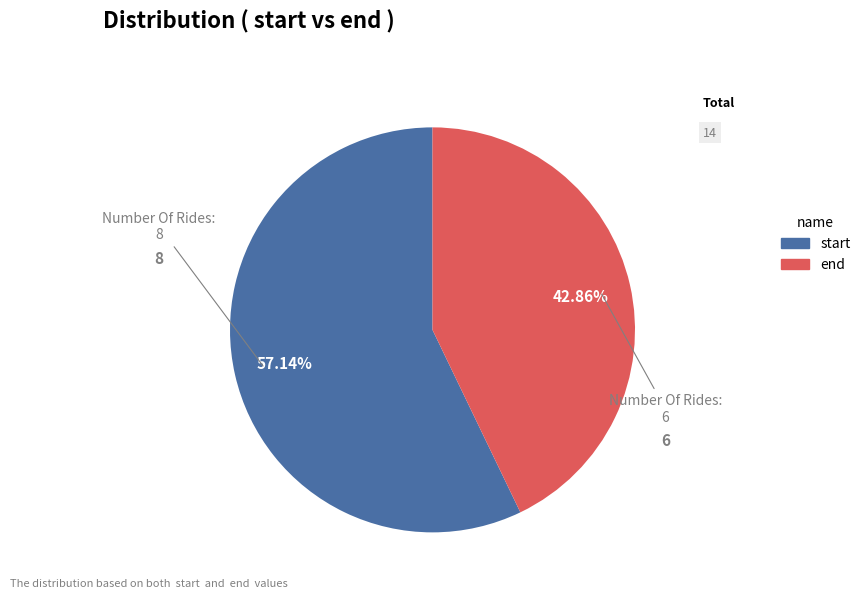

Count the number of slices in the pie.

2